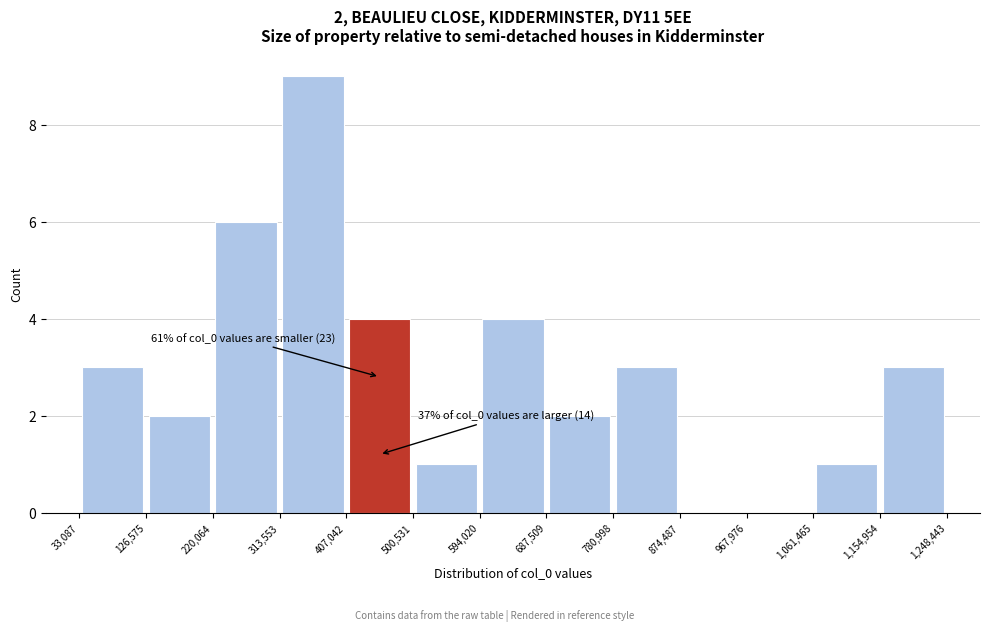

Which range on the x-axis has the tallest bar?

313,553 to 407,042